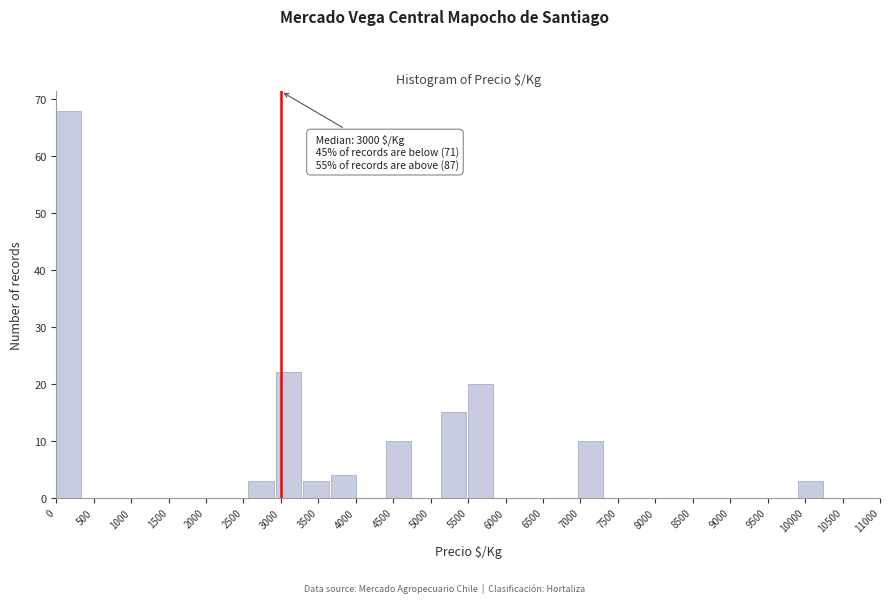

Which range on the x-axis has the tallest bar?

0 to 350